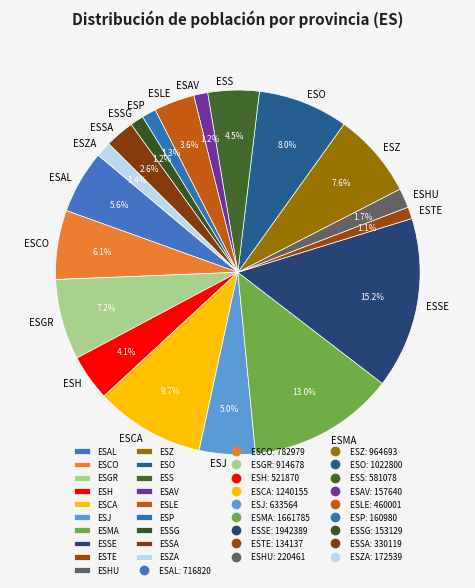

Combined, do ESAL and ESO account for over 50%?

No